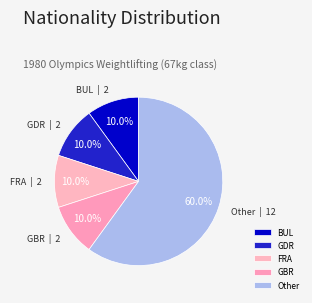

Which slice is the largest?

Other